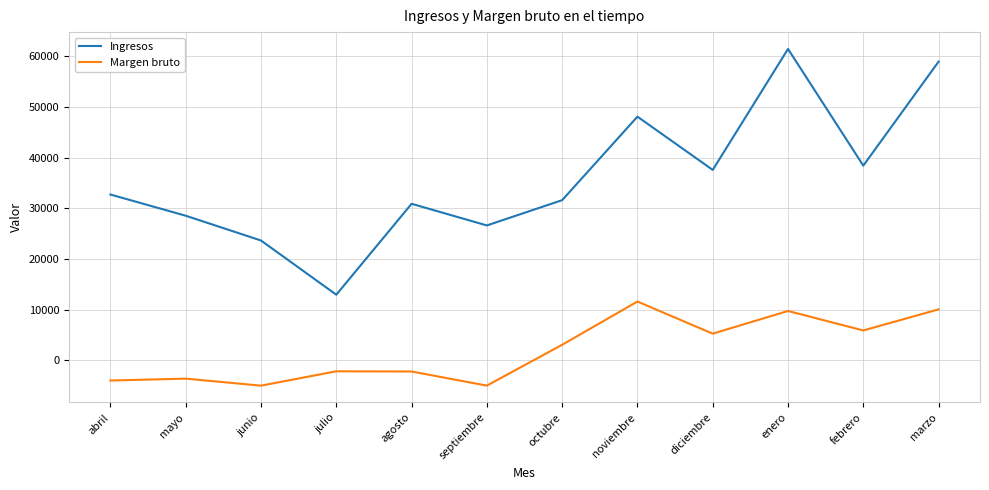

How many interior local valleys does the Ingresos series have?

4